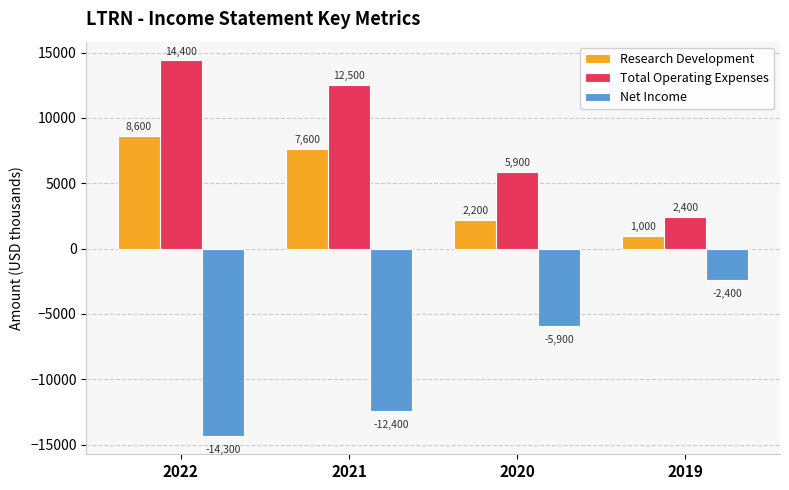

Is it true that Total Operating Expenses equals 5900 at 2020?

True